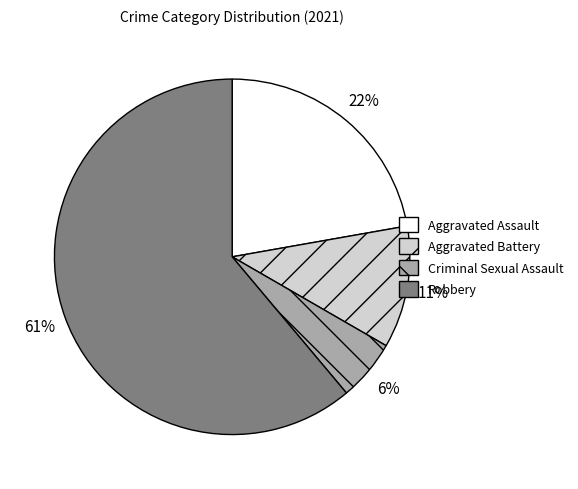

To the nearest percent, what percentage of the pie is Aggravated Battery?

11%